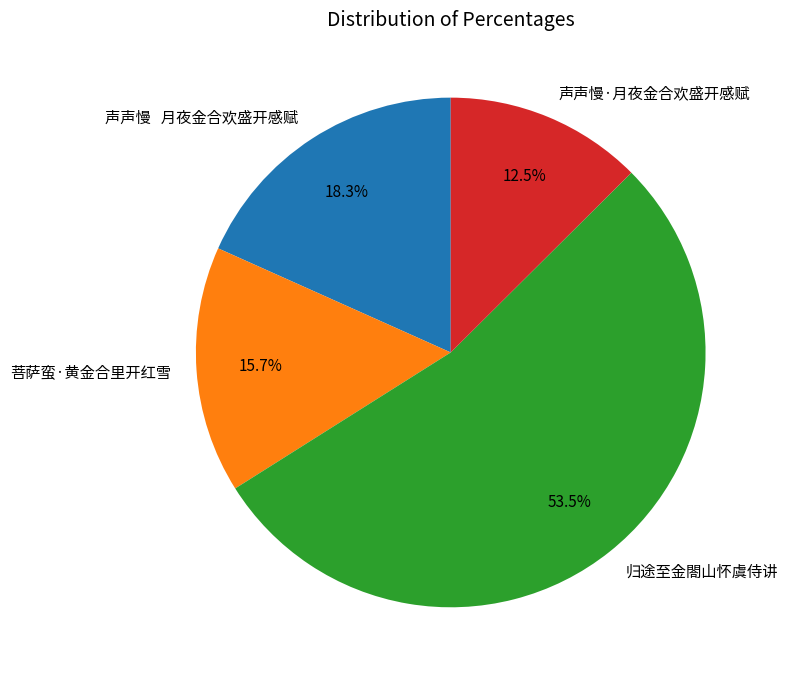

To the nearest percent, what portion does 菩萨蛮·黄金合里开红雪 represent?

16%